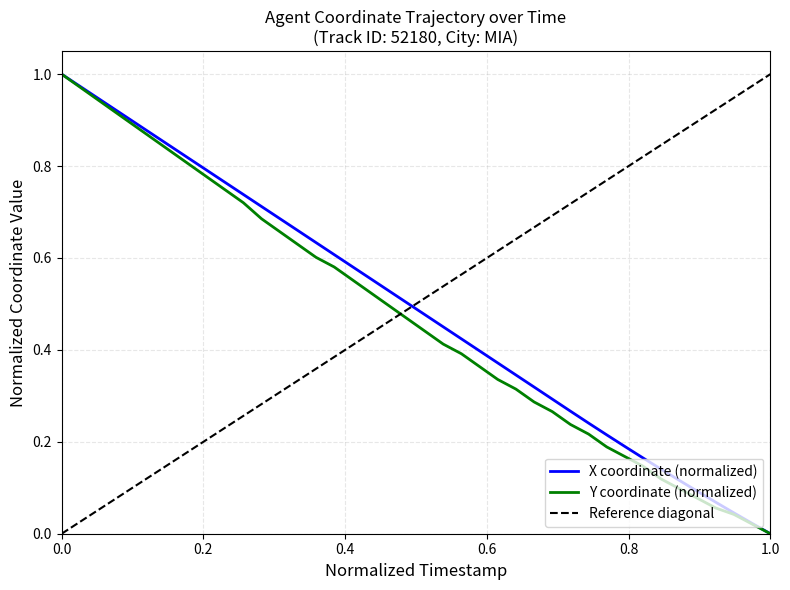

The Y coordinate (normalized) series shows 1.0 at 0.0. True or false?

True